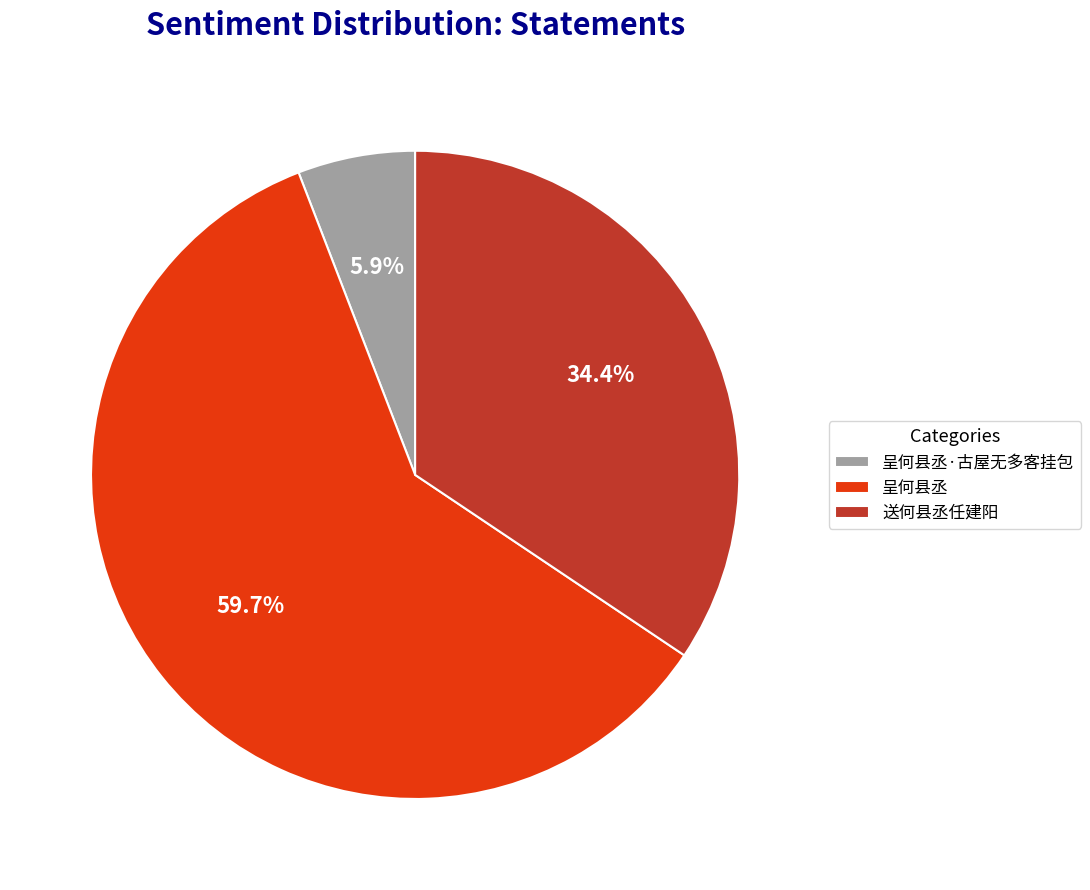

What is the ratio of the value at 呈何县丞 to the value at 送何县丞任建阳?

1.7